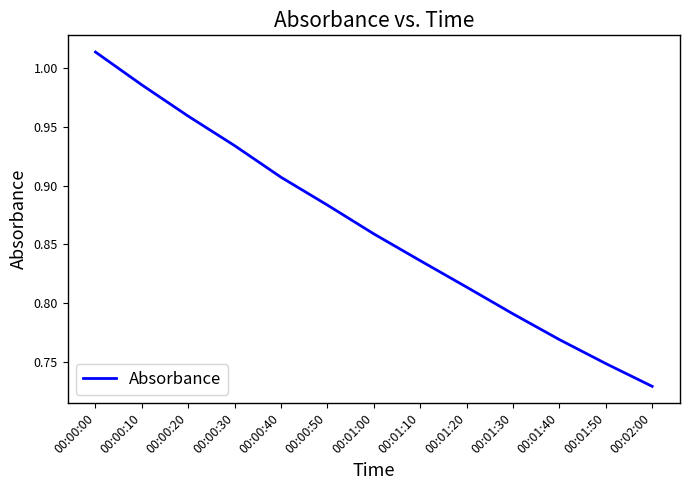

The chart shows a value of 0.2 at 00:01:00. True or false?

False